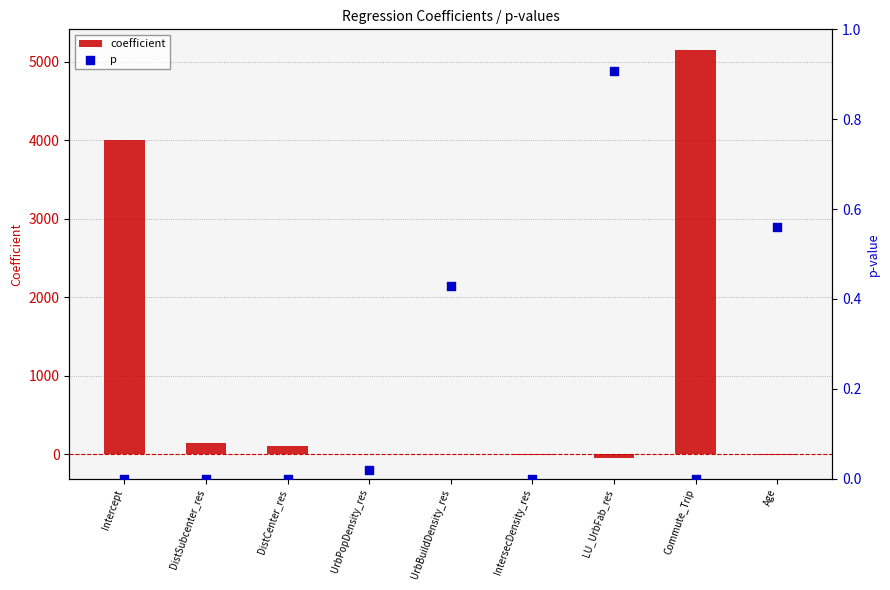

Which series contains the highest Y value?

coefficient